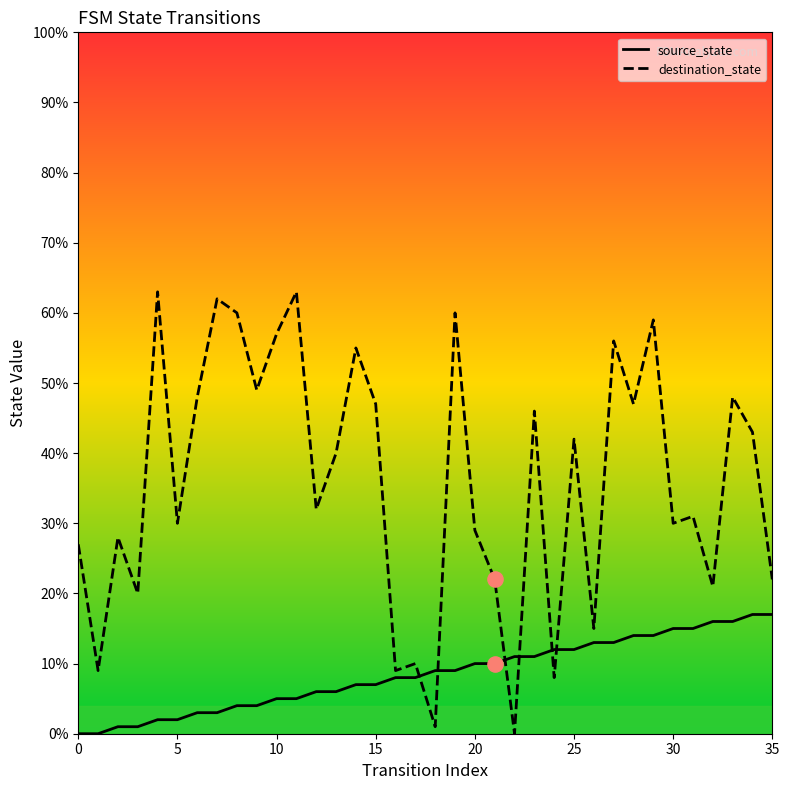

Which series has the largest range (max minus min)?

destination_state